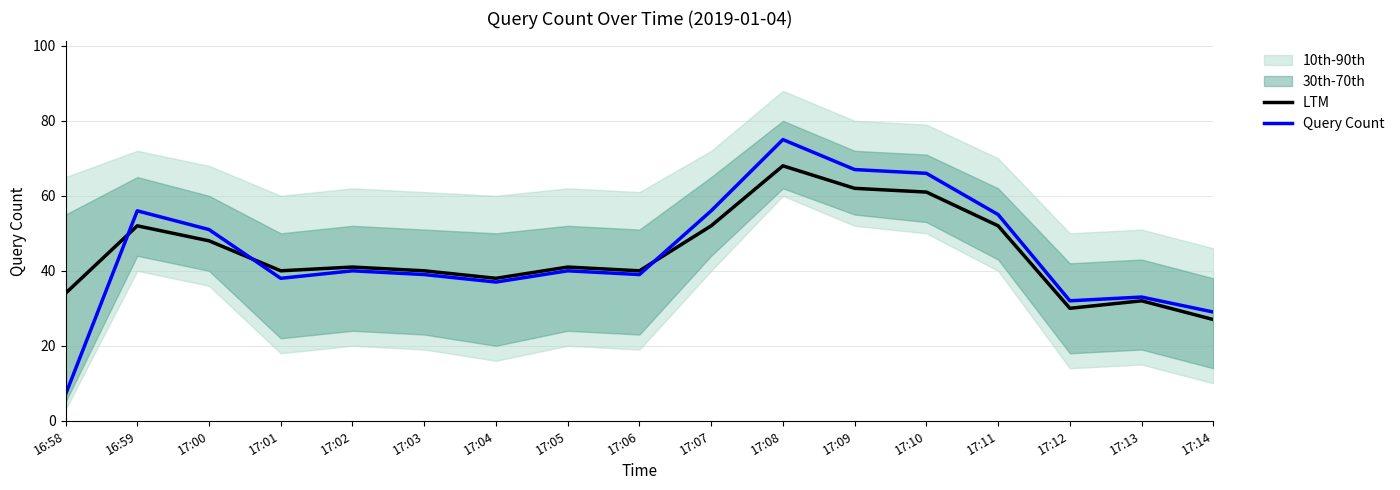

What is the difference between the maximum and minimum values in the LTM series?

41